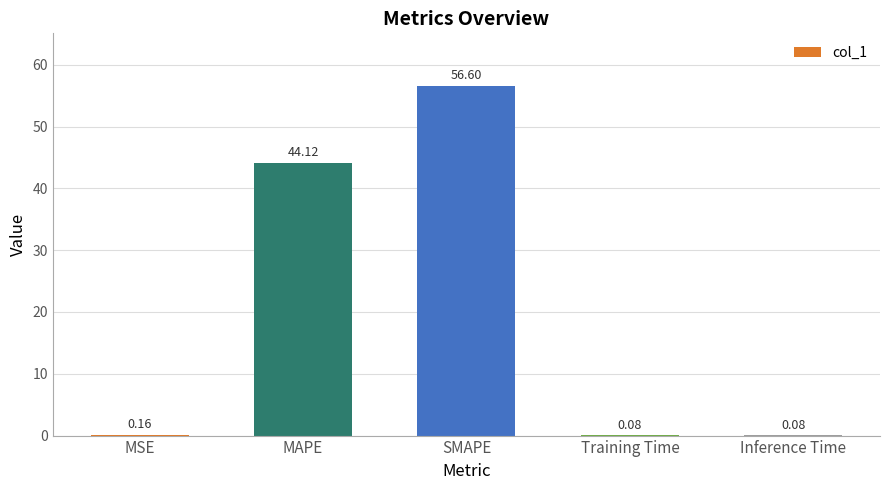

Which label corresponds to the largest value in the chart?

SMAPE